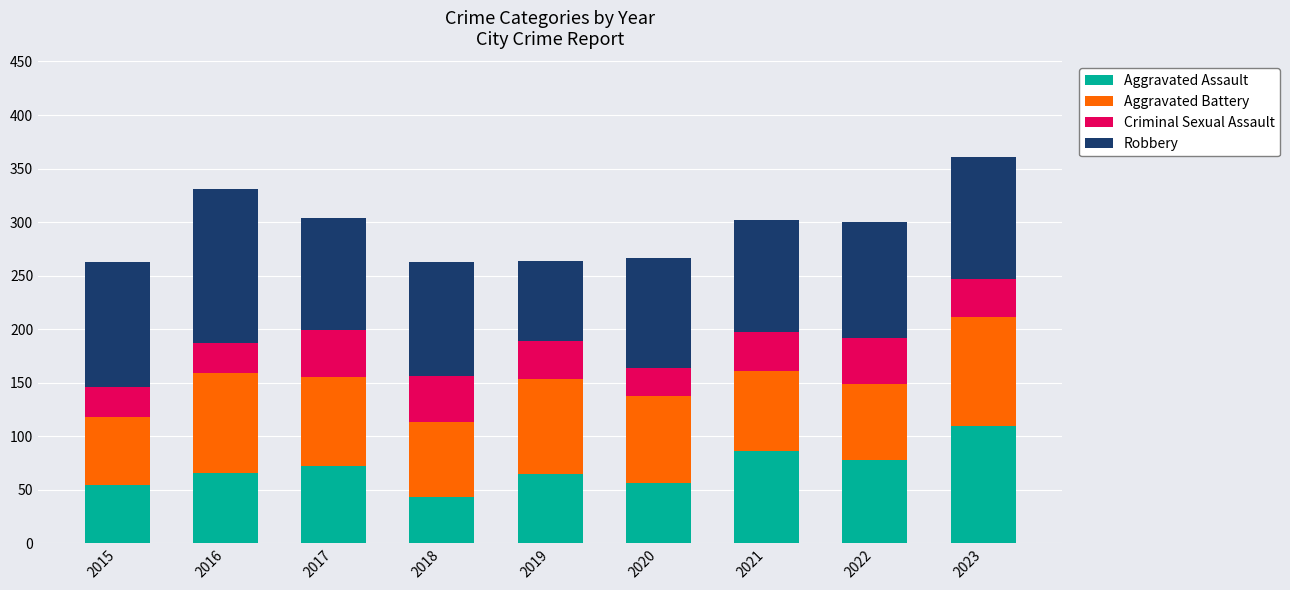

What is the average value of the Aggravated Assault series?

70